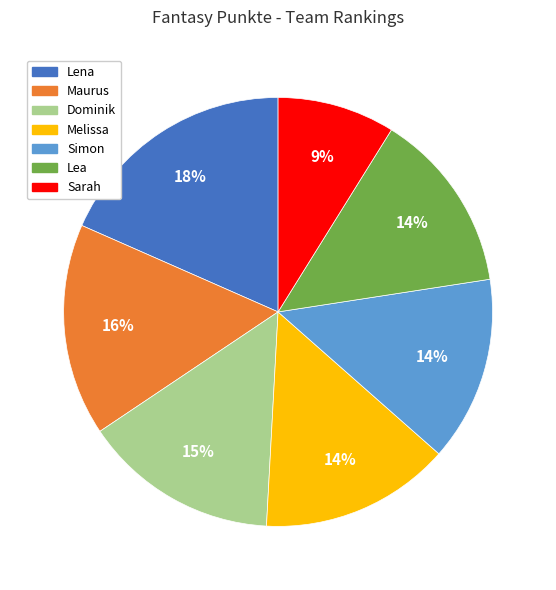

True or false: Lea accounts for 14% of the total.

True